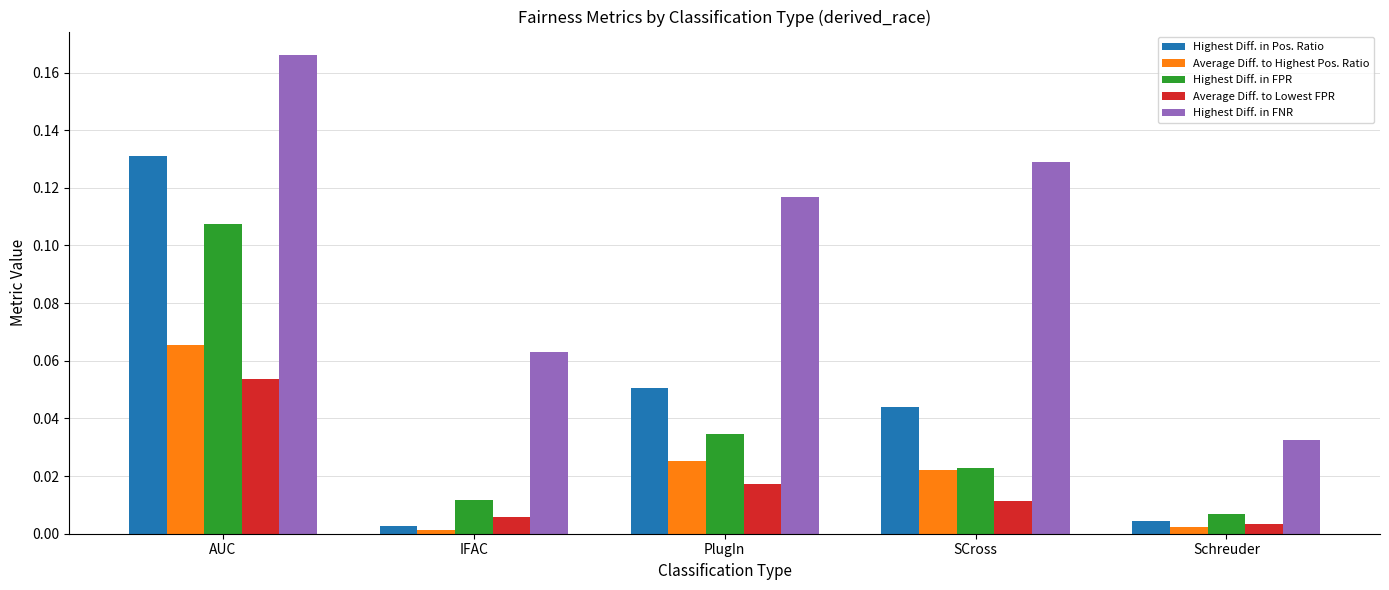

How many bars are there in total?

25